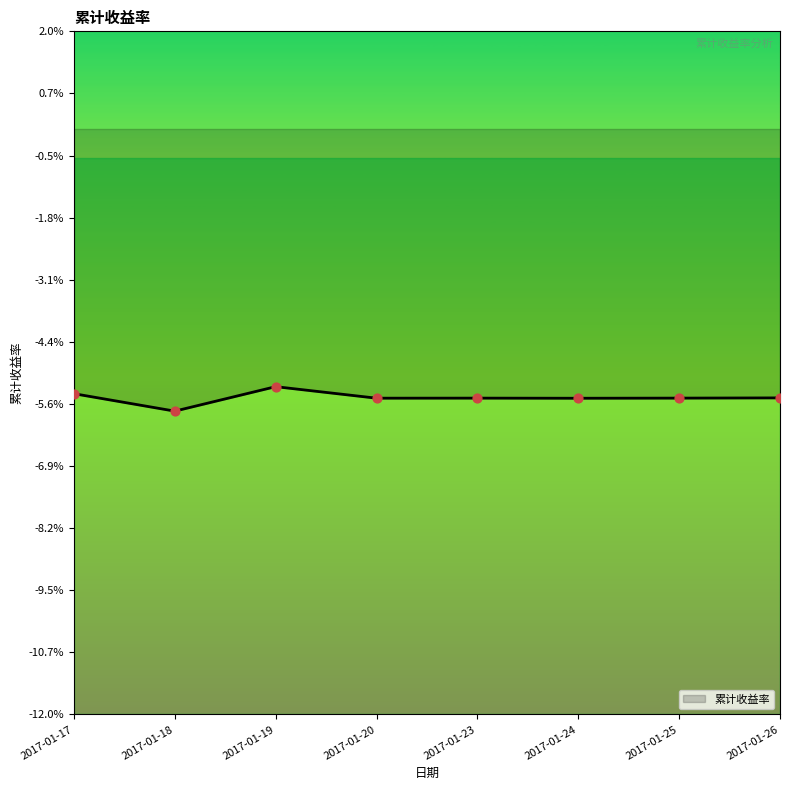

Which has a higher value, 2017-01-18 or 2017-01-26?

2017-01-26